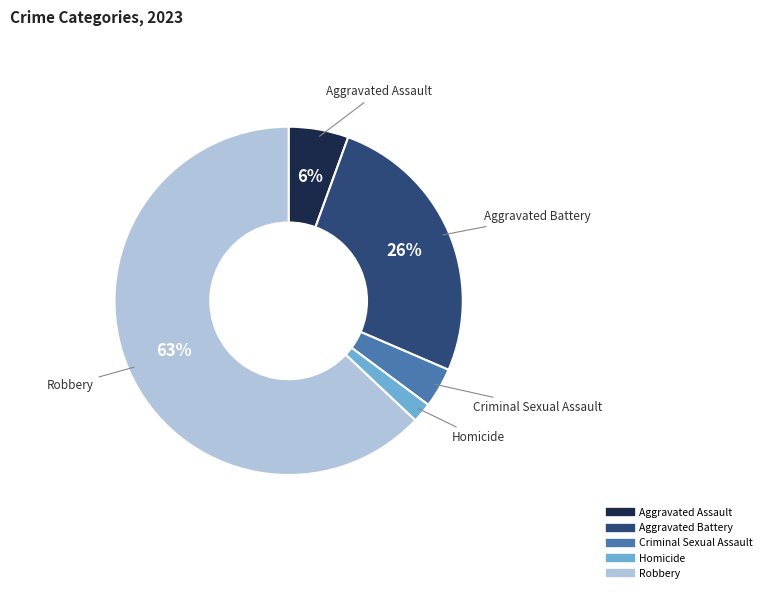

Is Robbery the majority of the pie?

Yes